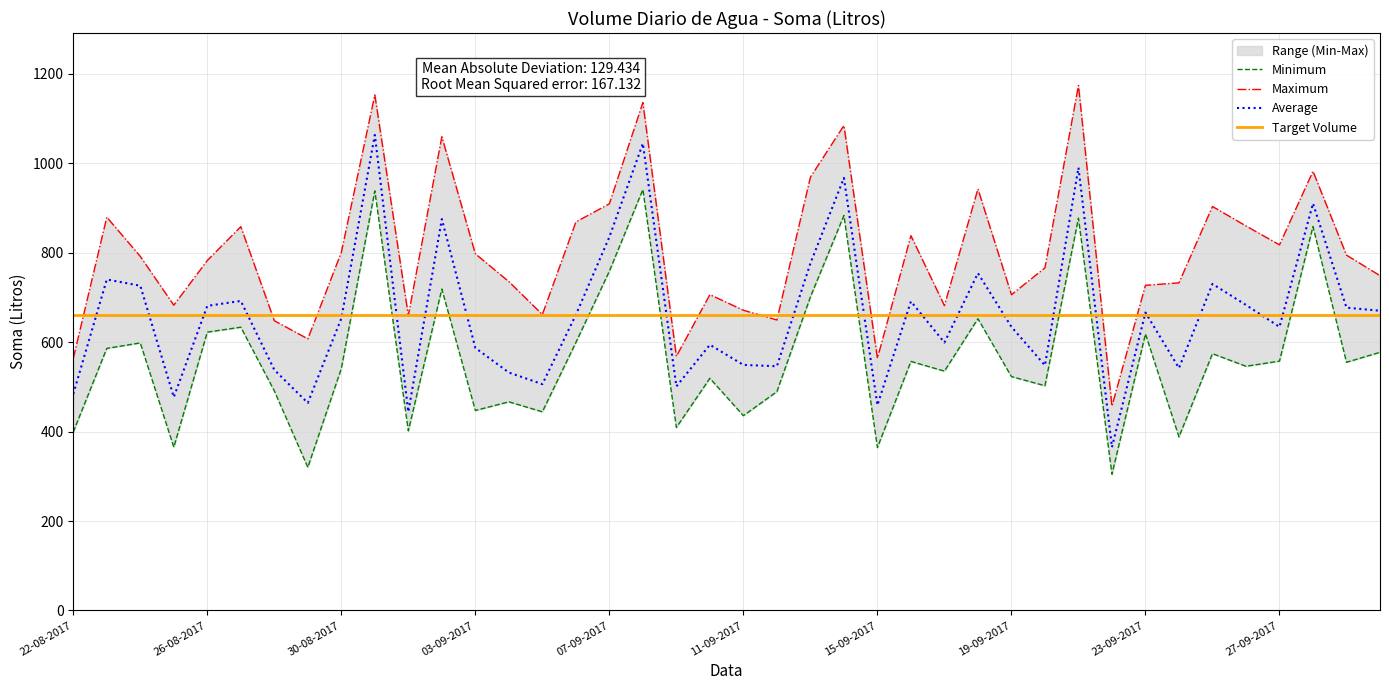

True or false: the data has more than 1 interior local peaks.

True